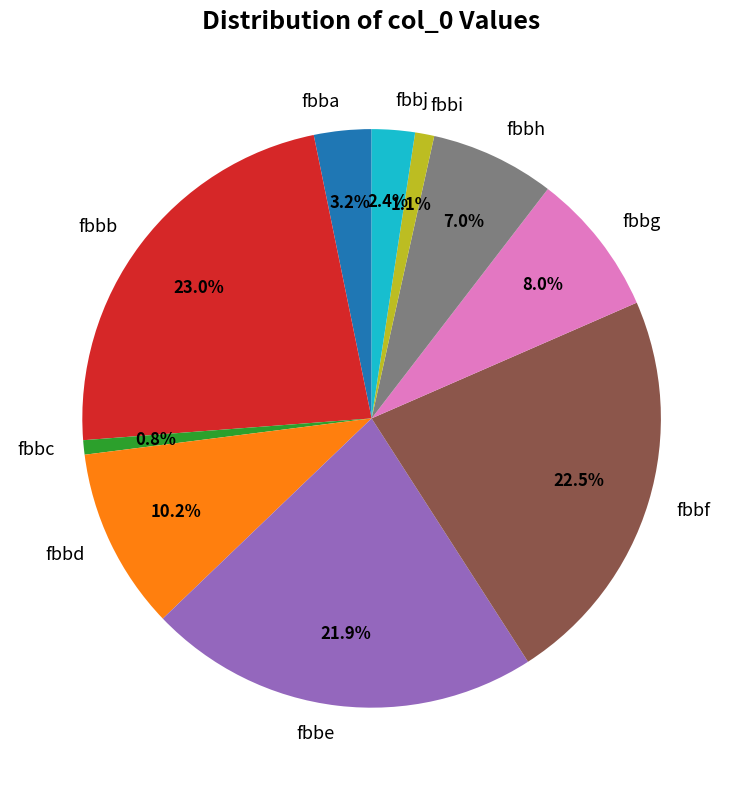

What percentage is NOT represented by fbbc?

99.2%